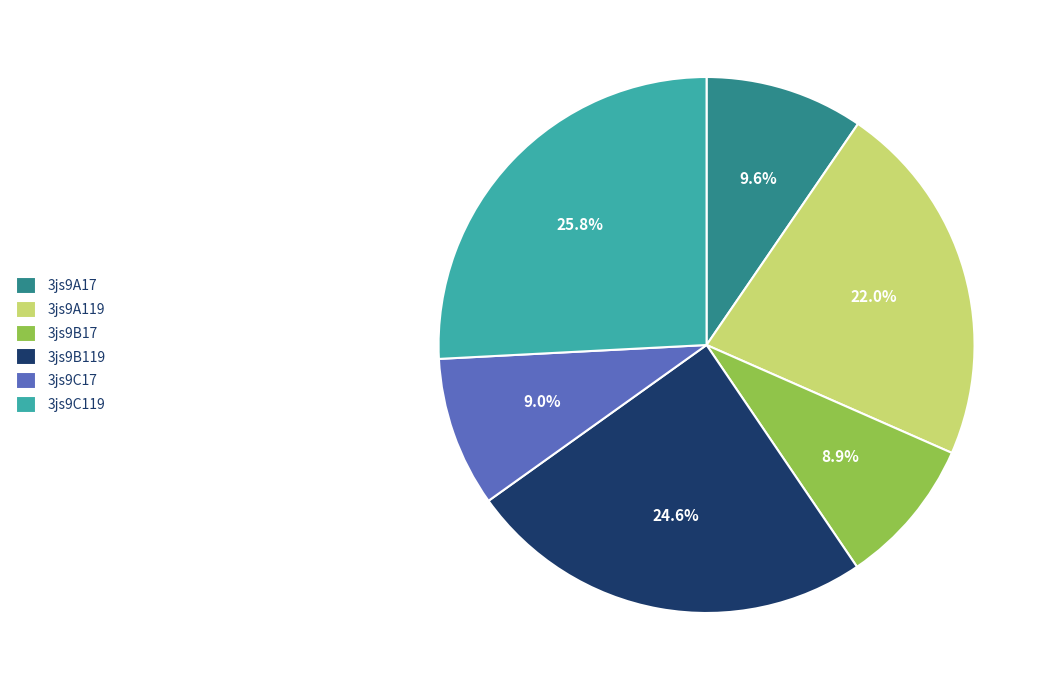

Is it true that 3js9B119 is 10% of the pie?

False